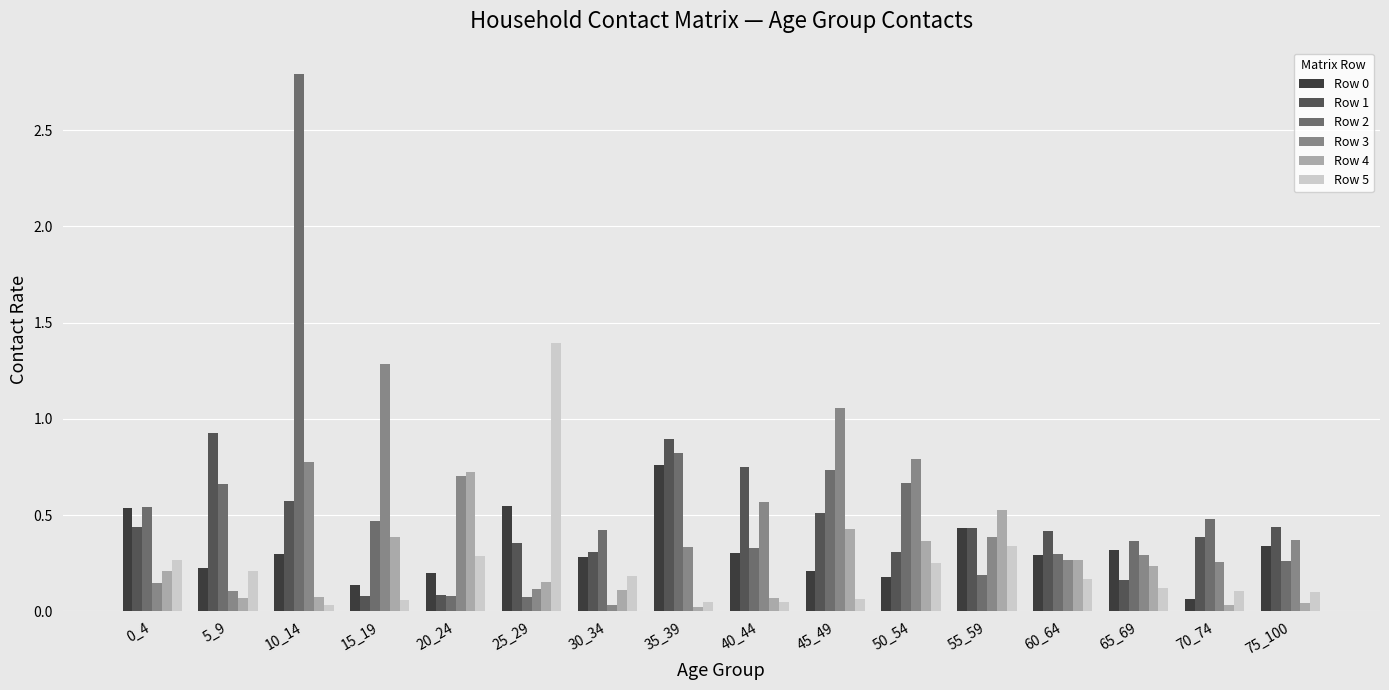

How many groups of bars are there?

16